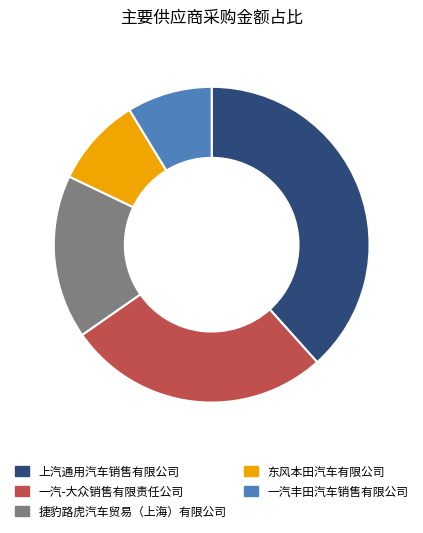

Combined, do 东风本田汽车有限公司 and 上汽通用汽车销售有限公司 account for over 50%?

No